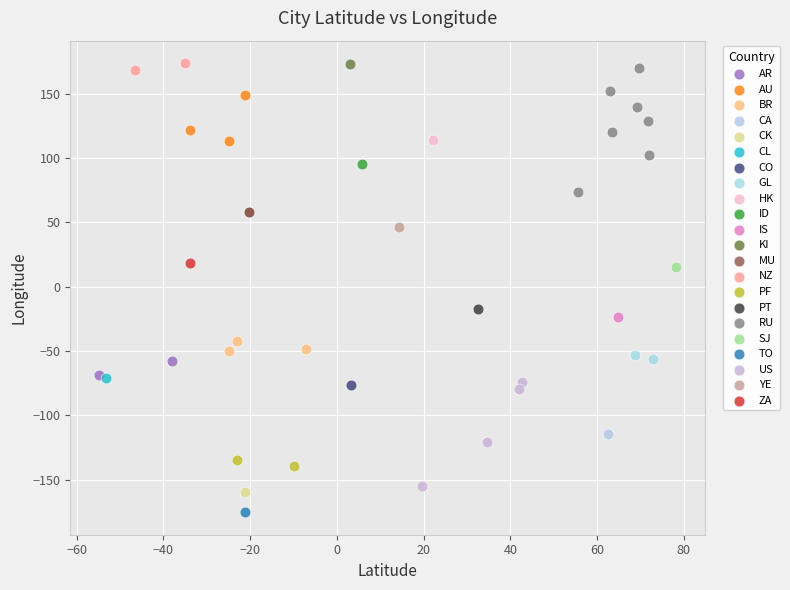

What are all the series names shown in the legend?

AR, AU, BR, CA, CK, CL, CO, GL, HK, ID, IS, KI, MU, NZ, PF, PT, RU, SJ, TO, US, YE, ZA